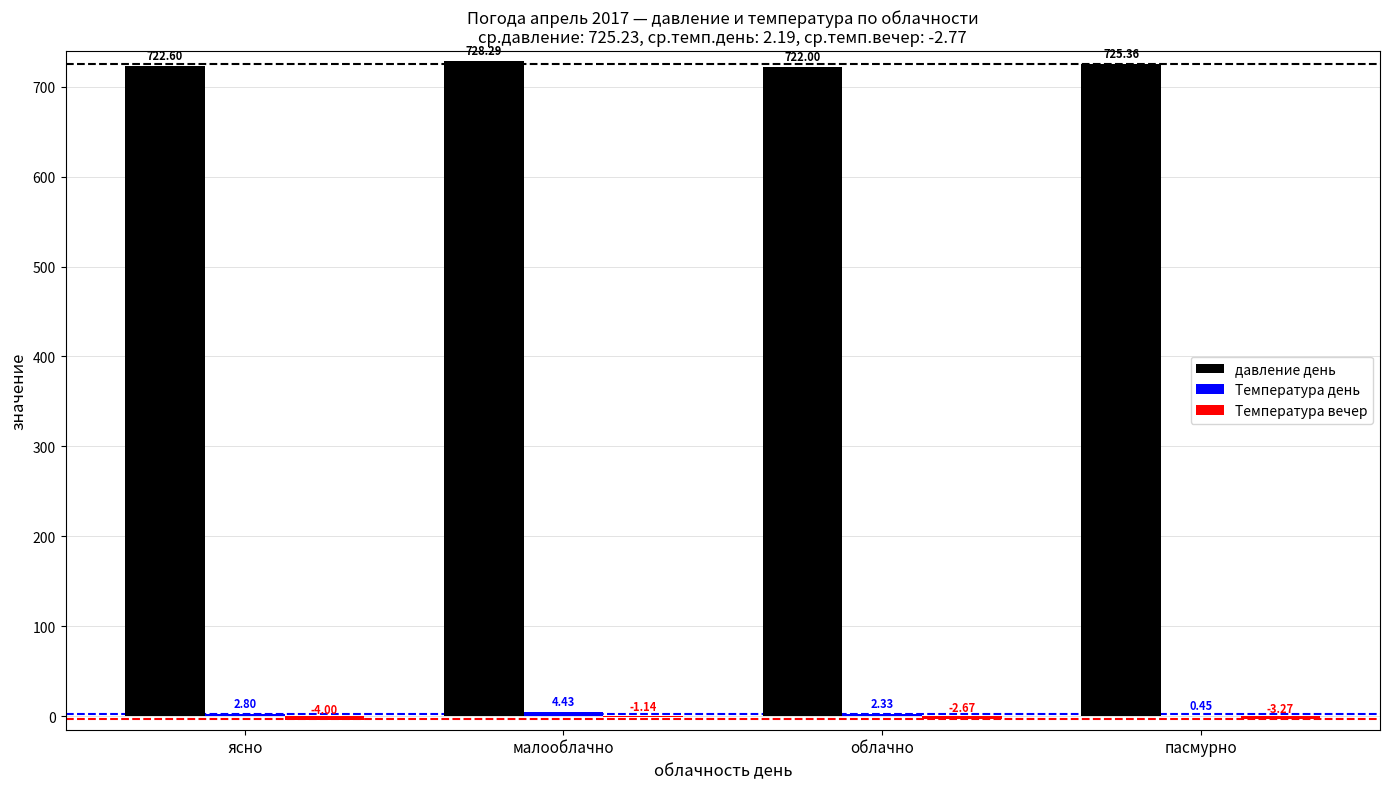

At which label does давление день first exceed 725?

малооблачно